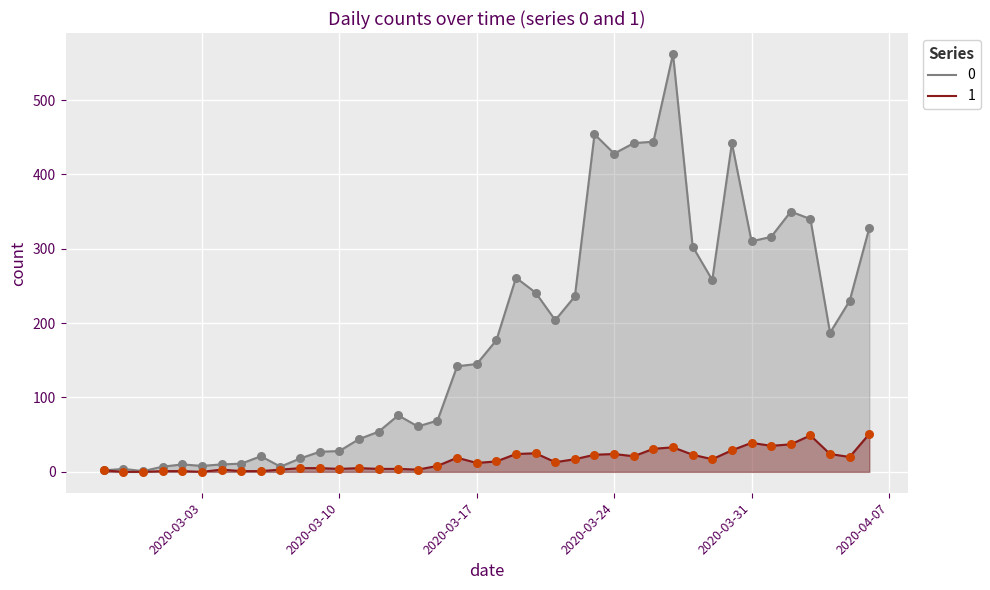

Which series contains the lowest Y value?

1